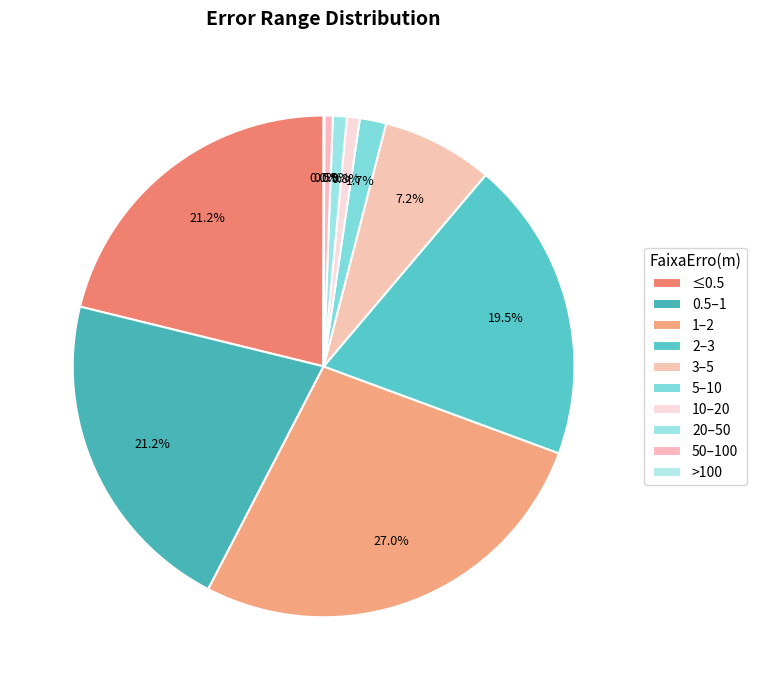

The 10–20 slice represents 1% of the pie. True or false?

True